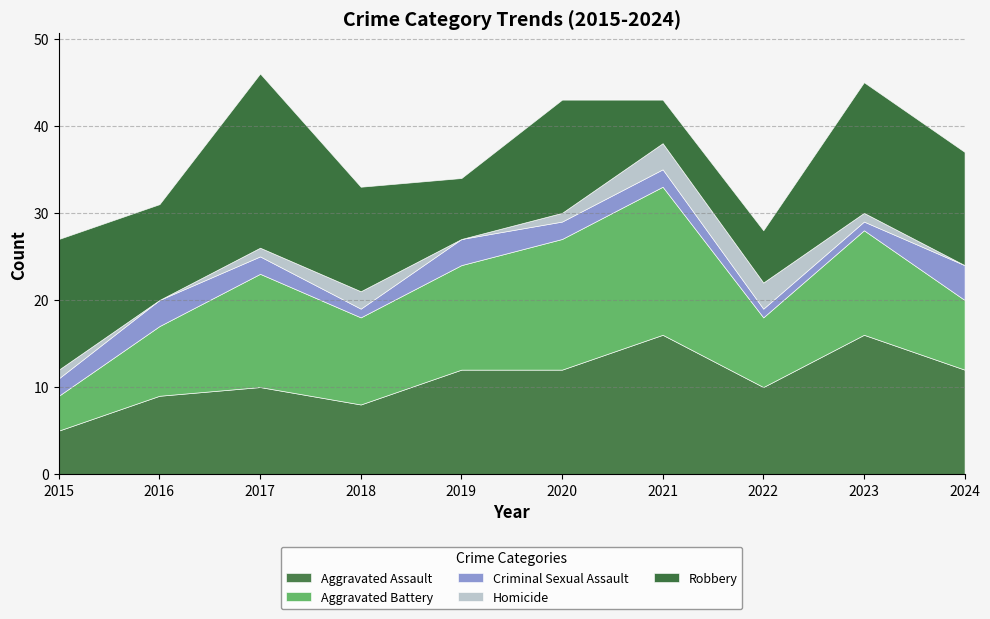

At how many categories does at least one series exceed 19?

1